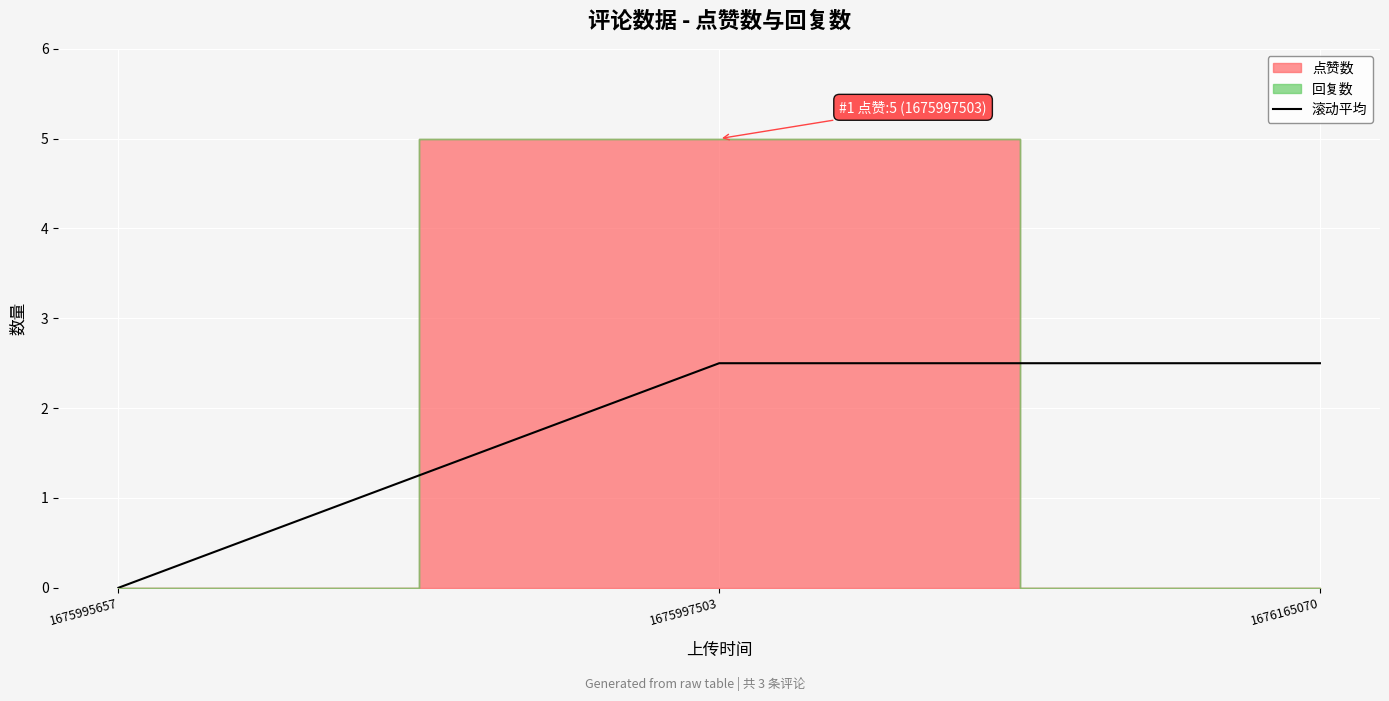

At which label is the value closest to 1?

1675995657